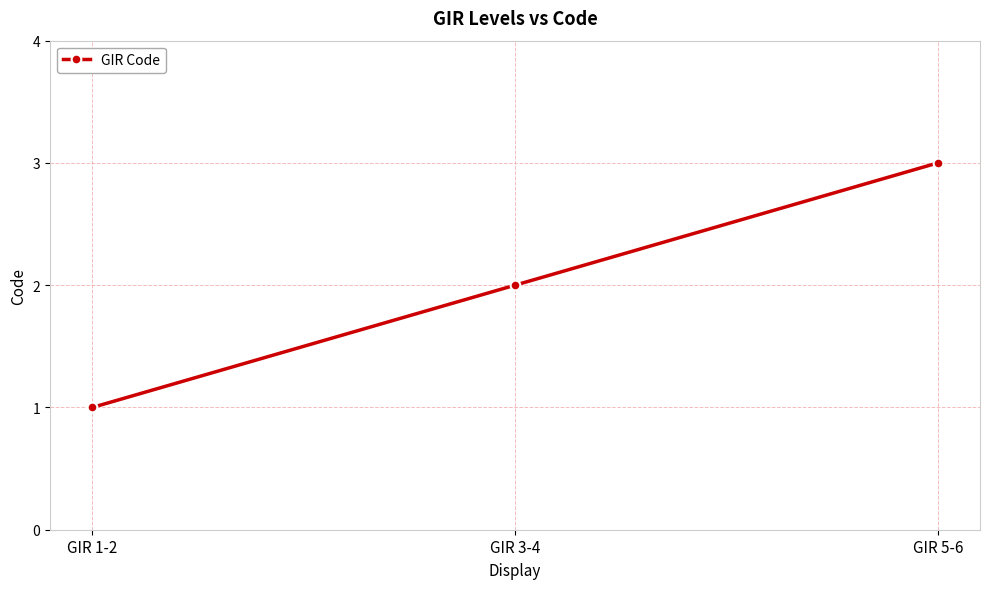

What is the ratio of the value at GIR 1-2 to the value at GIR 5-6?

0.3